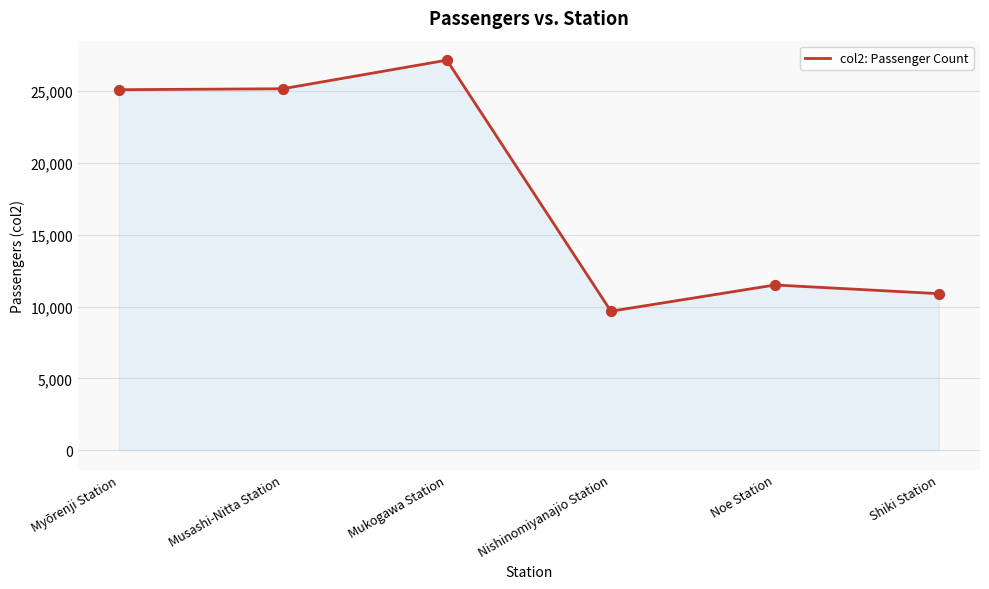

What is the change in value from Musashi-Nitta Station to Shiki Station?

-14268